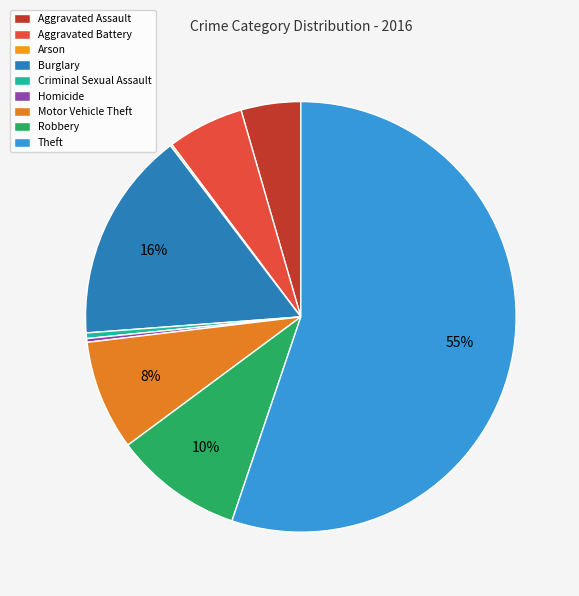

To the nearest percent, what percentage of the pie is Aggravated Assault?

4%